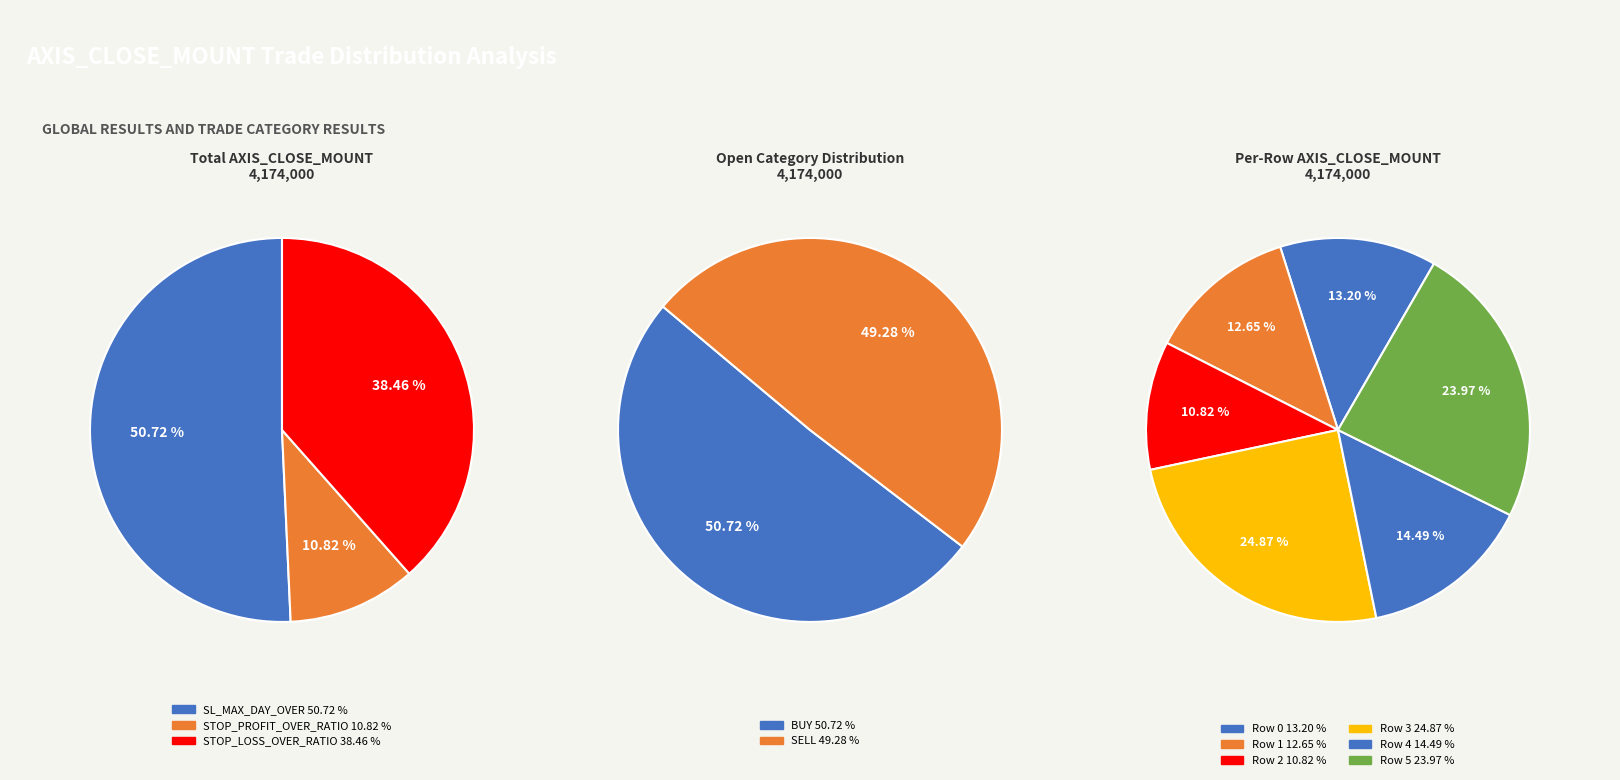

To the nearest percent, what is the combined percentage of Row 3 and Row 4?

39%